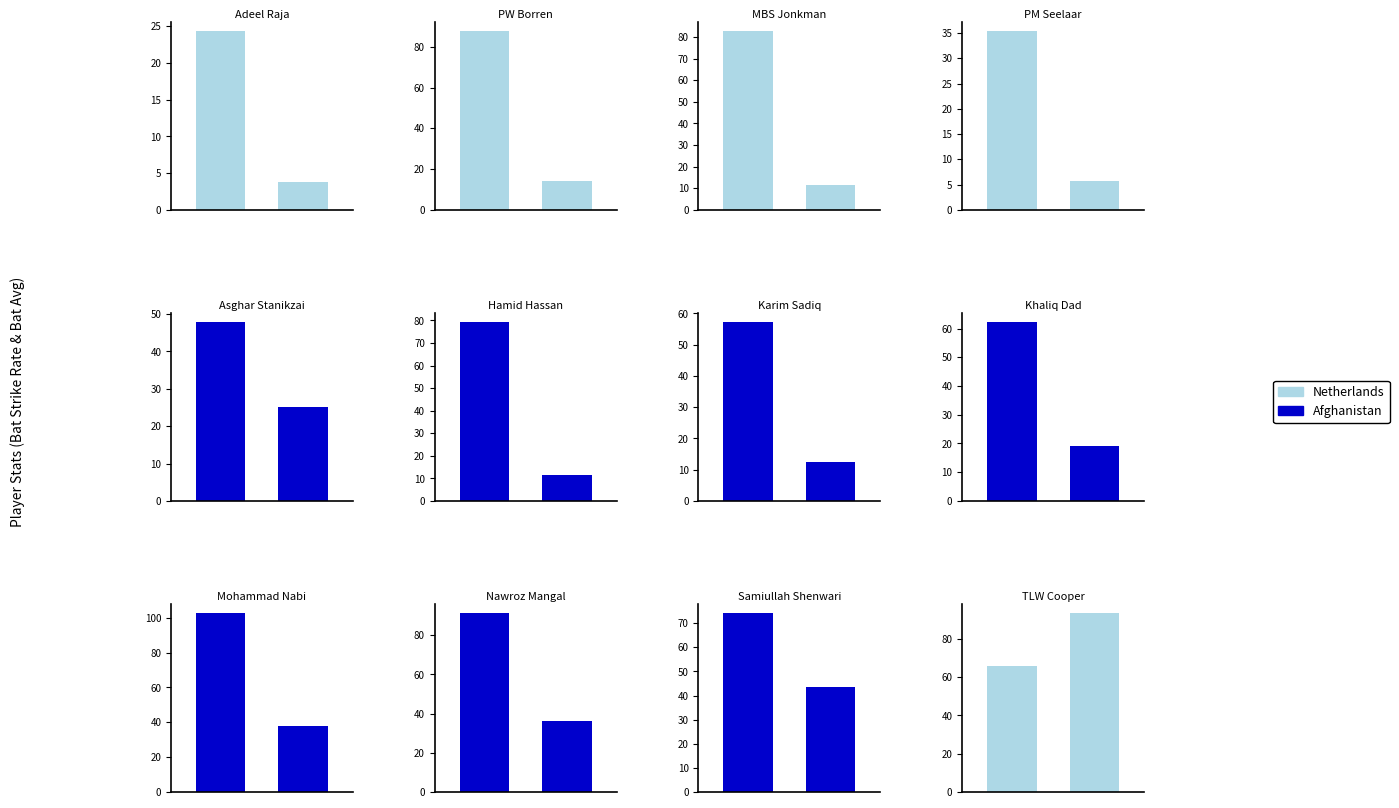

What position from the right is Bat_Strike_Rate?

12